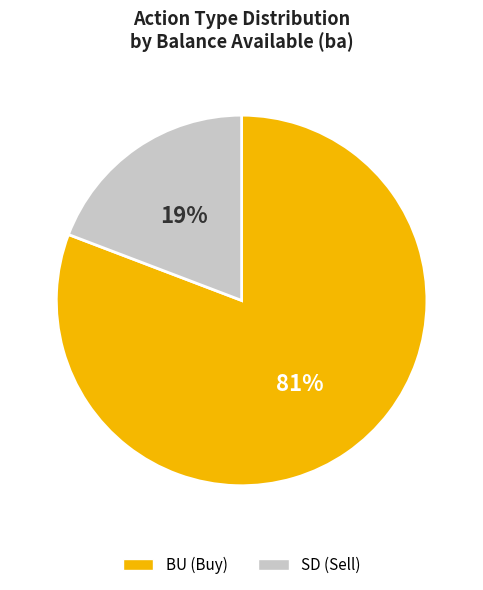

Is it true that SD is 1% of the pie?

False